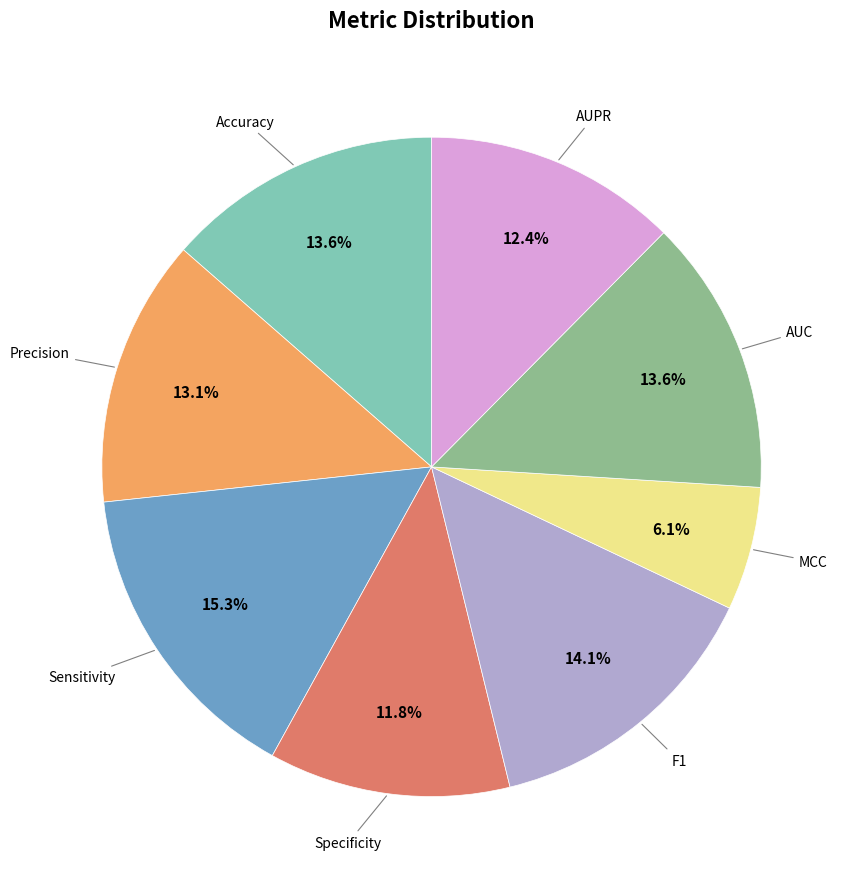

Does any single category account for the majority?

No